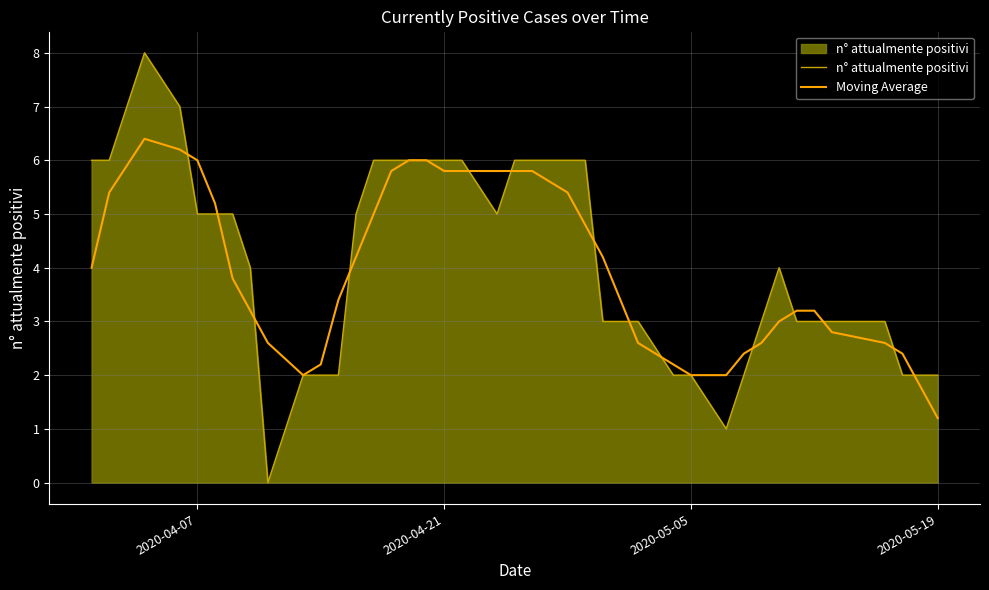

What is the highest value of the n° attualmente positivi series?

8.0